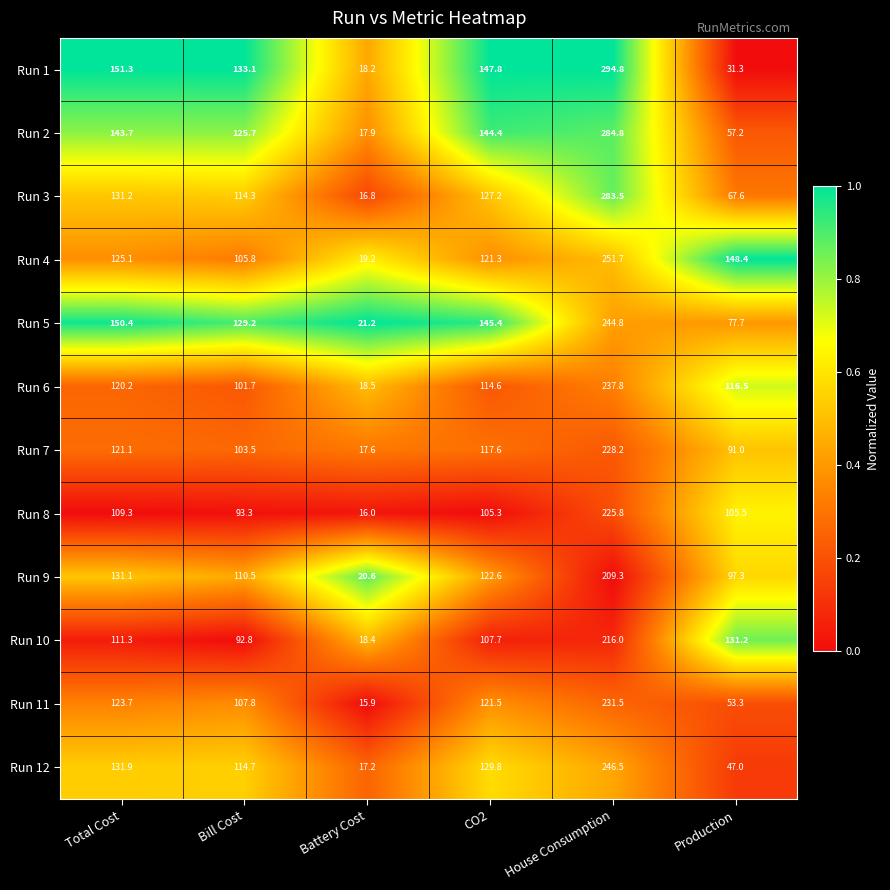

At which category does the chart reach its peak across all series?

House Consumption